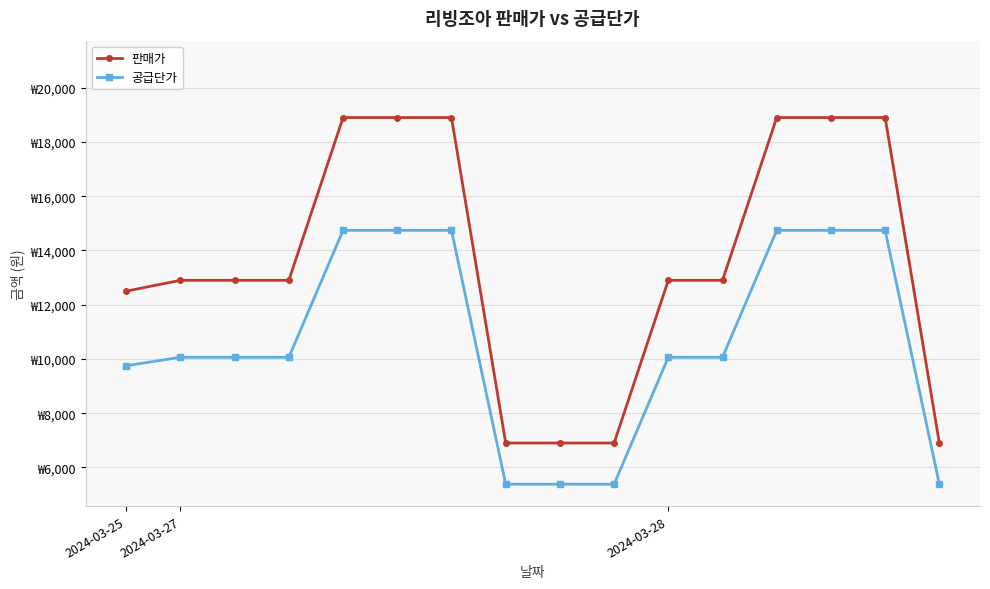

Does the chart have visible grid lines?

Yes